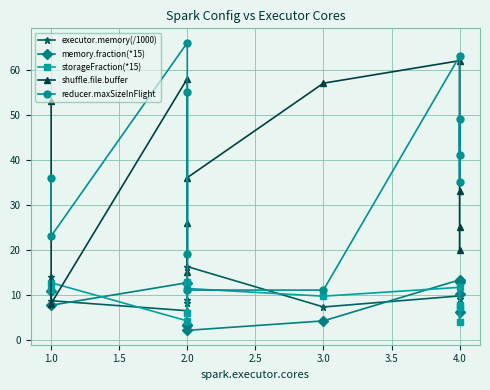

What are all the series names shown in the legend?

executor.memory(/1000), memory.fraction(*15), storageFraction(*15), shuffle.file.buffer, reducer.maxSizeInFlight